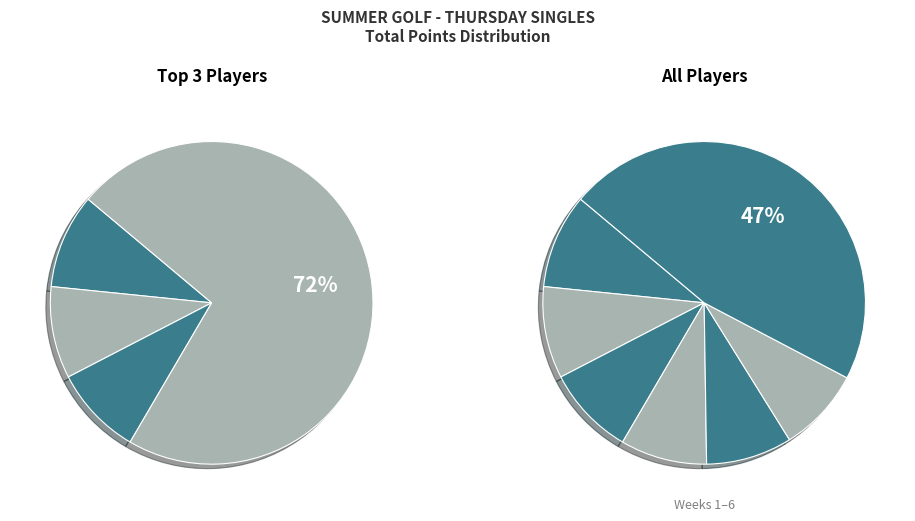

How many segments does this pie chart have?

13